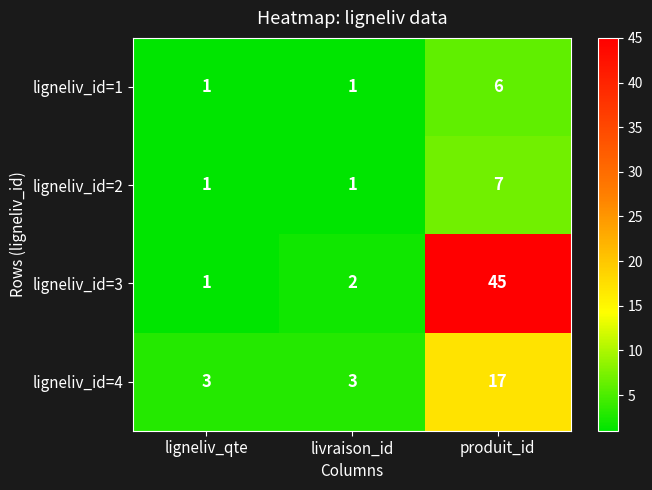

Between ligneliv_qte and produit_id, which series saw the biggest shift?

ligneliv_id=3